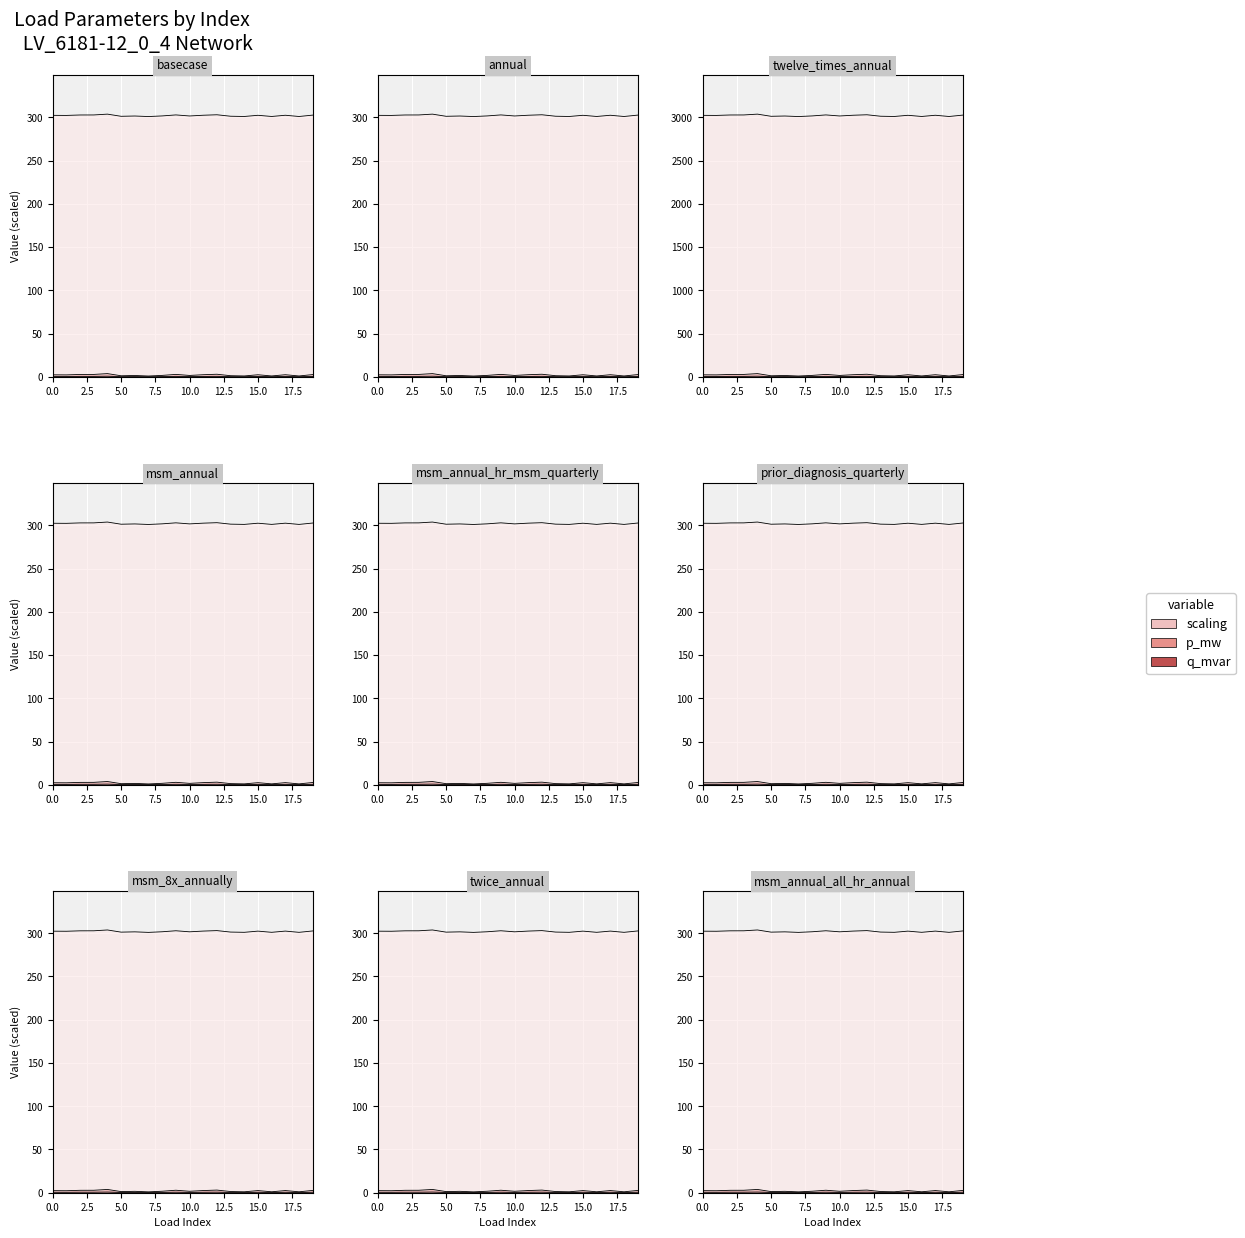

The value of q_mvar at 13 is 0.9. True or false?

False